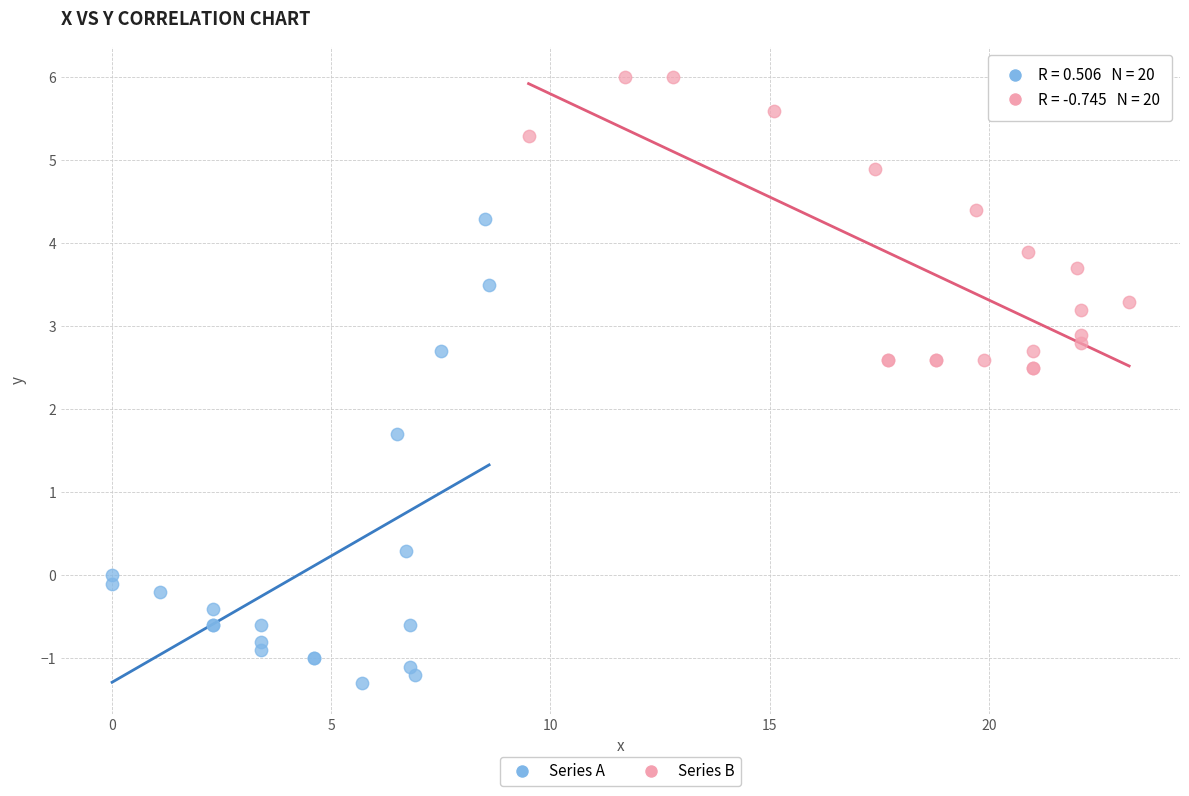

Which series reaches the minimum Y coordinate?

Series A